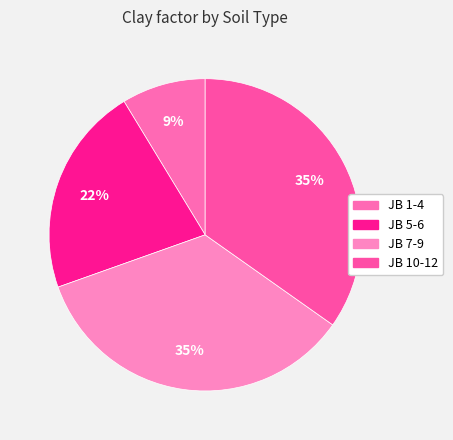

What percentage is the JB 1-4 slice, to the nearest percent?

9%